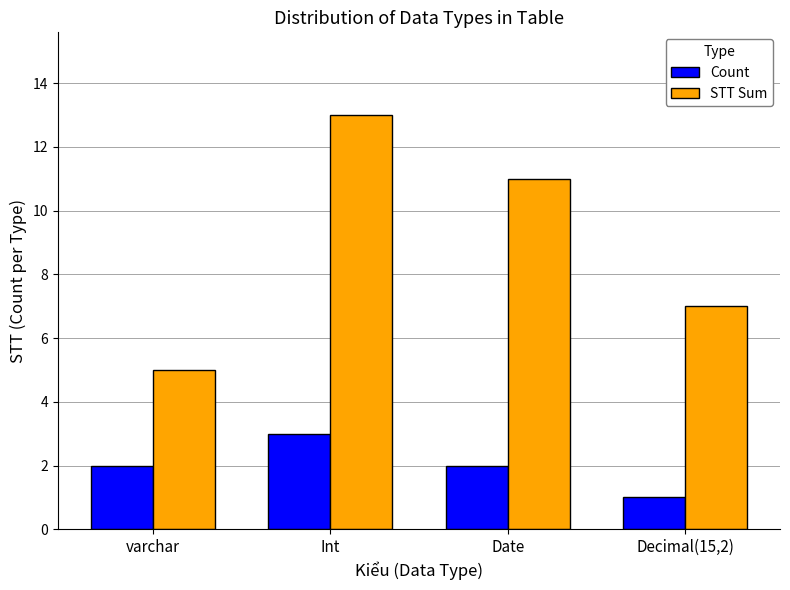

Which label corresponds to the smallest value in the chart?

Decimal(15,2)